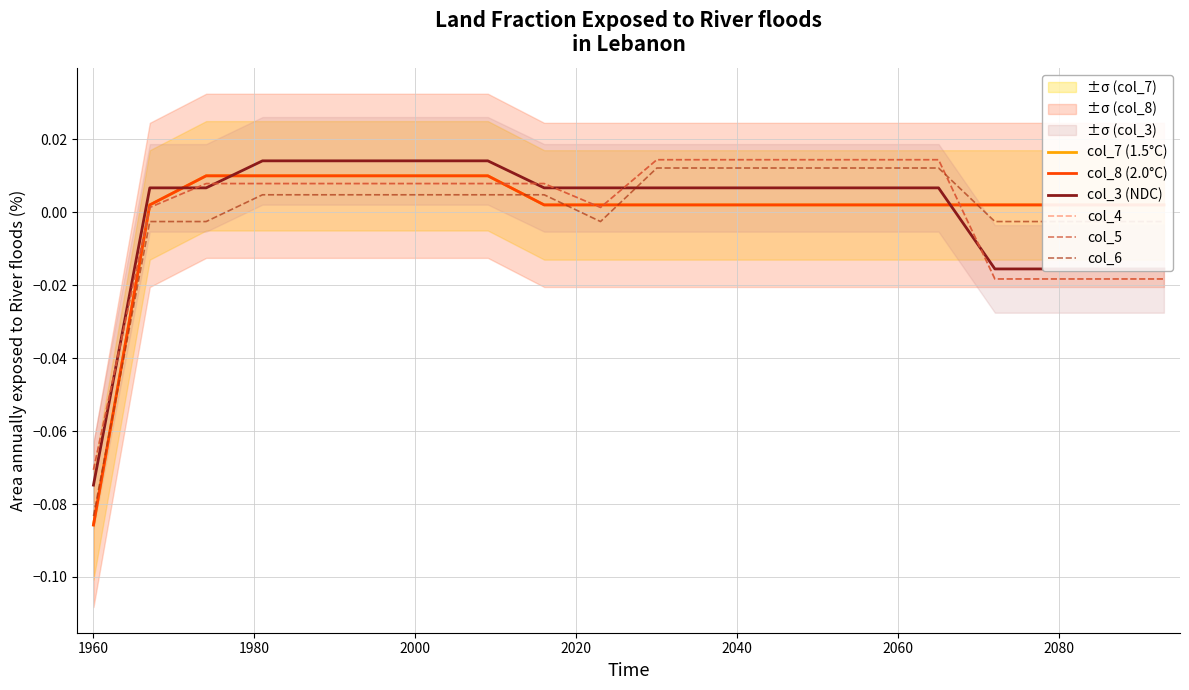

At which category is the sum across all series the highest?

2000